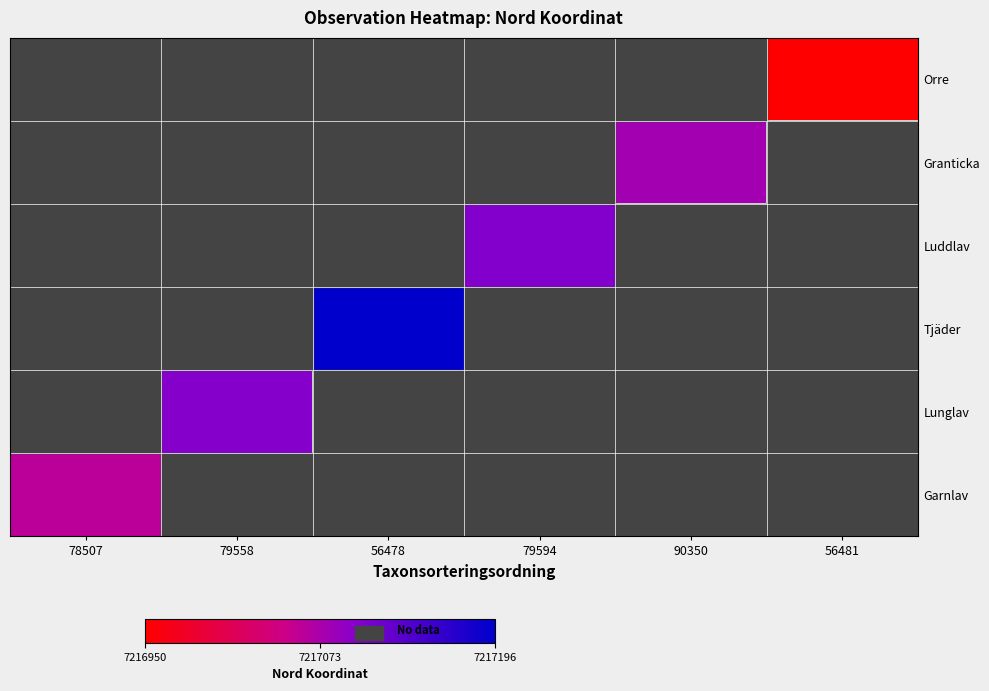

How many positive values does the Garnlav series have?

1